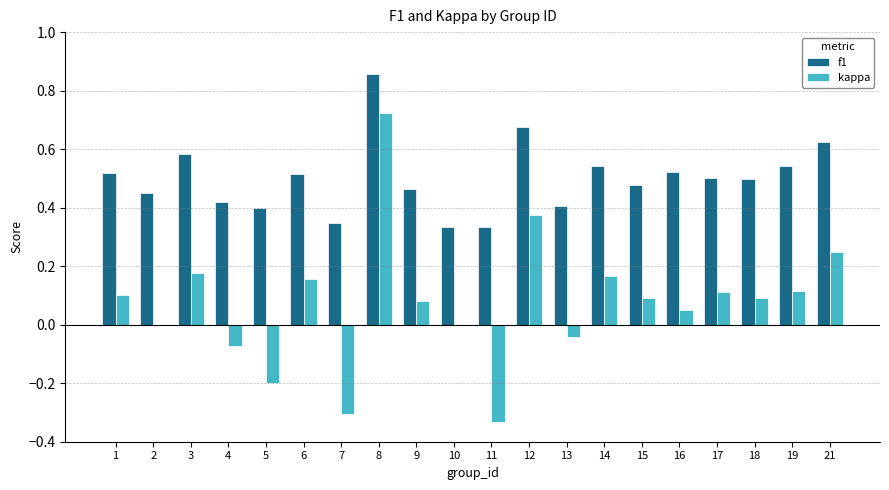

At which label does kappa reach its peak?

8